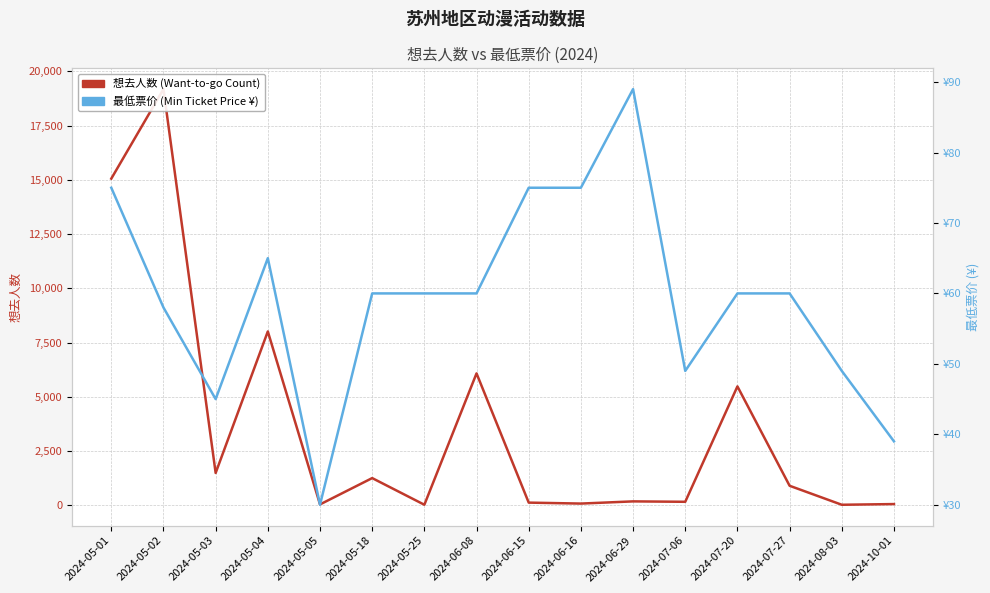

Rank the categories by 想去人数 (Want-to-go Count) value from highest to lowest.

2024-05-02, 2024-05-01, 2024-05-04, 2024-06-08, 2024-07-20, 2024-05-03, 2024-05-18, 2024-07-27, 2024-06-29, 2024-07-06, 2024-06-15, 2024-06-16, 2024-10-01, 2024-05-05, 2024-05-25, 2024-08-03